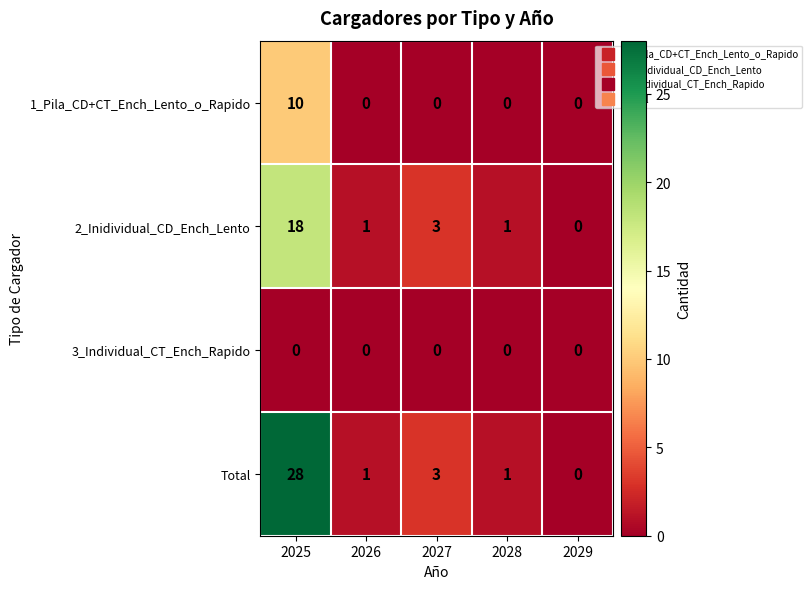

Which category has the highest value across all series?

2025